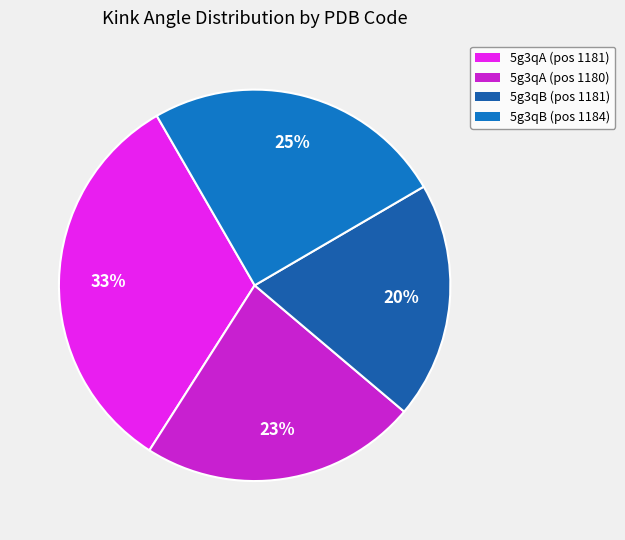

How many slices are in this pie chart?

4